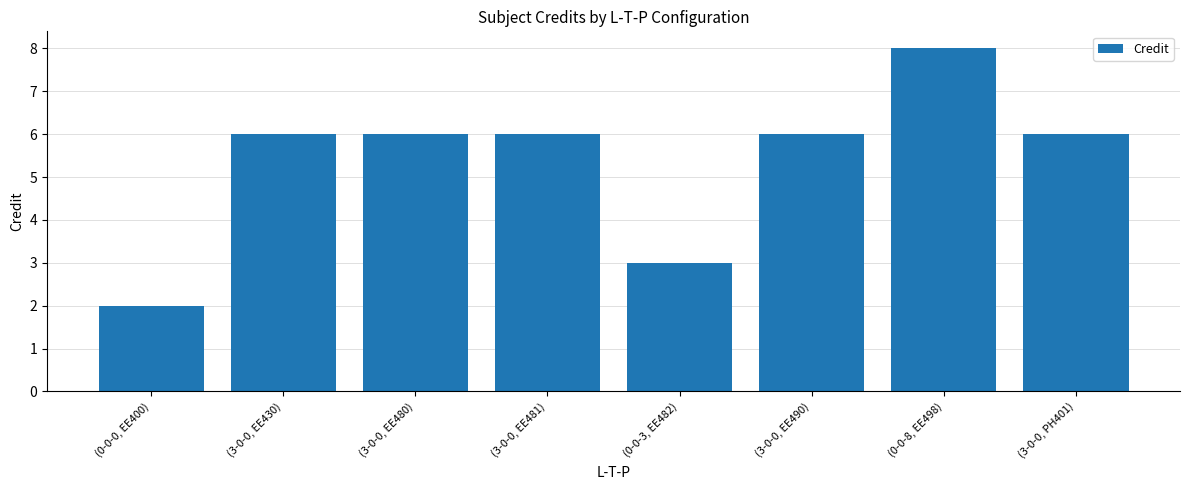

Reading left to right, list all the values displayed in this chart.

2	6	6	6	3	6	8	6